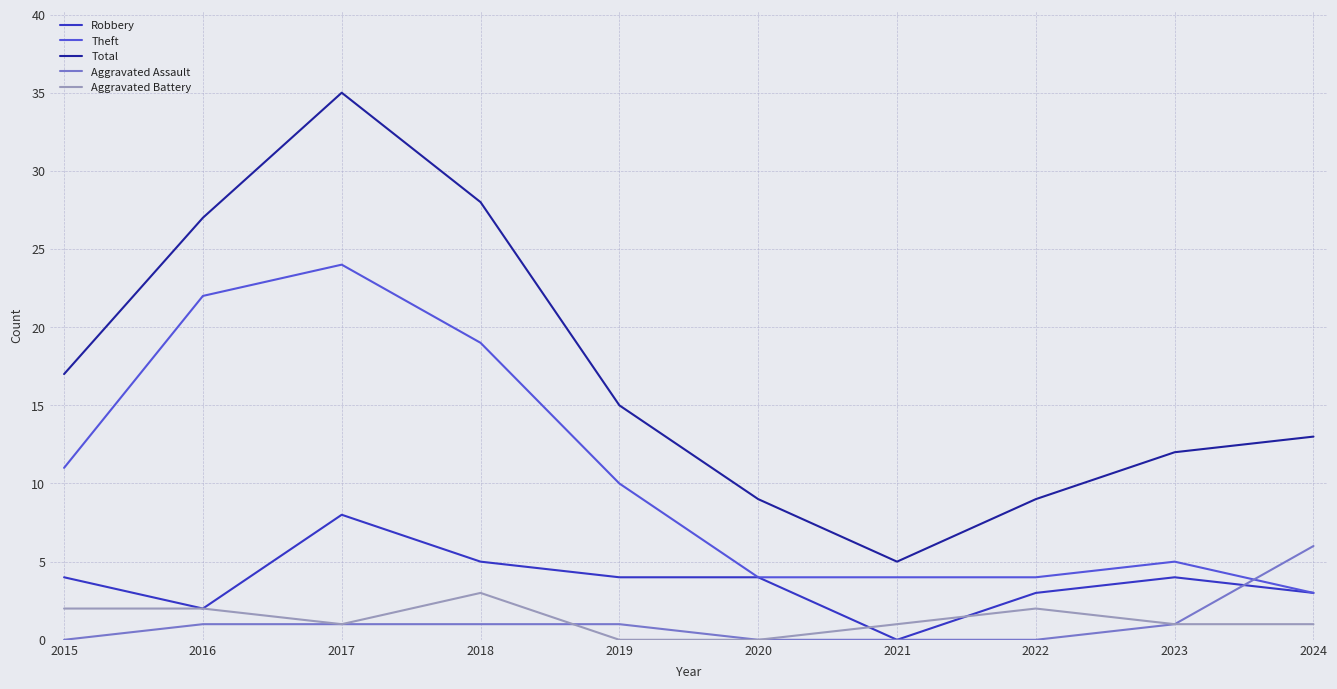

At which label does Aggravated Battery reach its peak?

2018